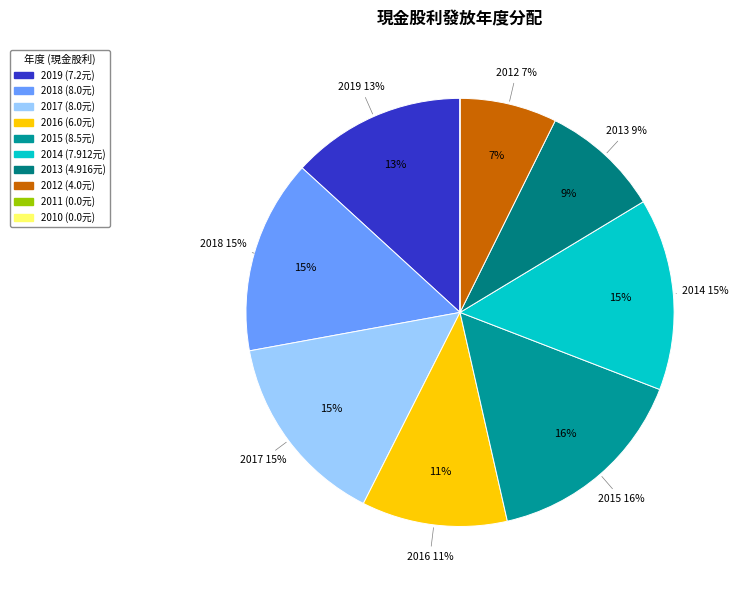

To the nearest percent, what is the difference between the largest and smallest slice percentages?

16%